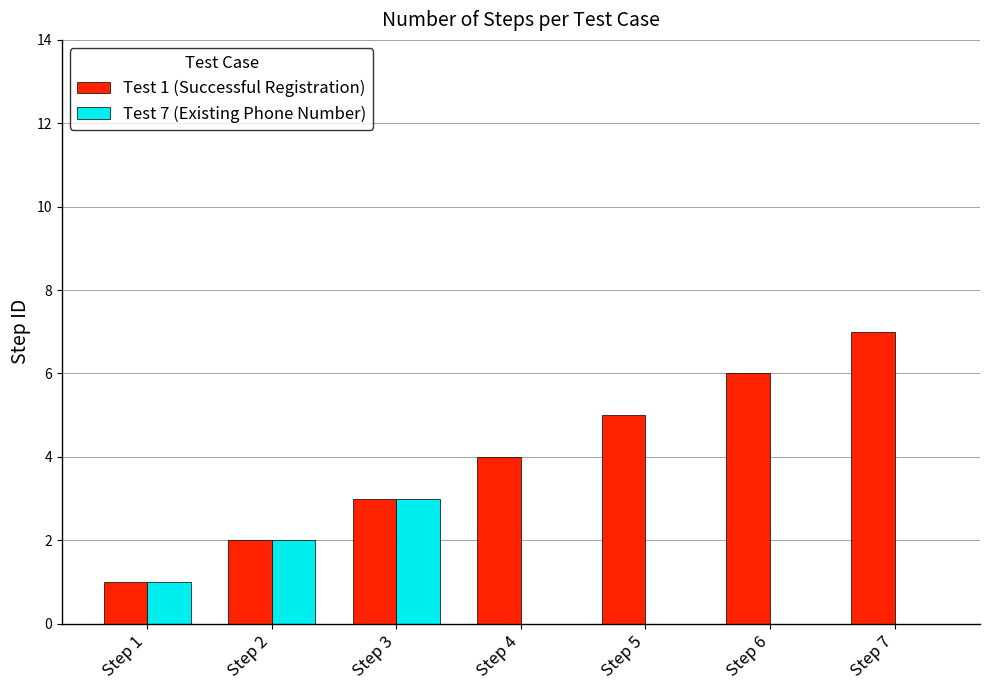

Is it true that Test 7 (Existing Phone Number) equals 1 at Step 1?

True